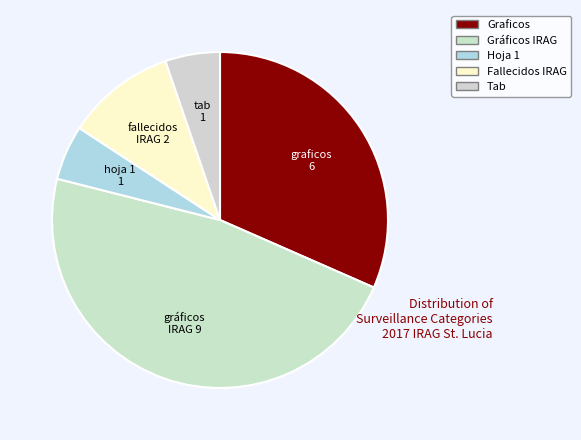

True or false: Graficos accounts for 30% of the total.

True